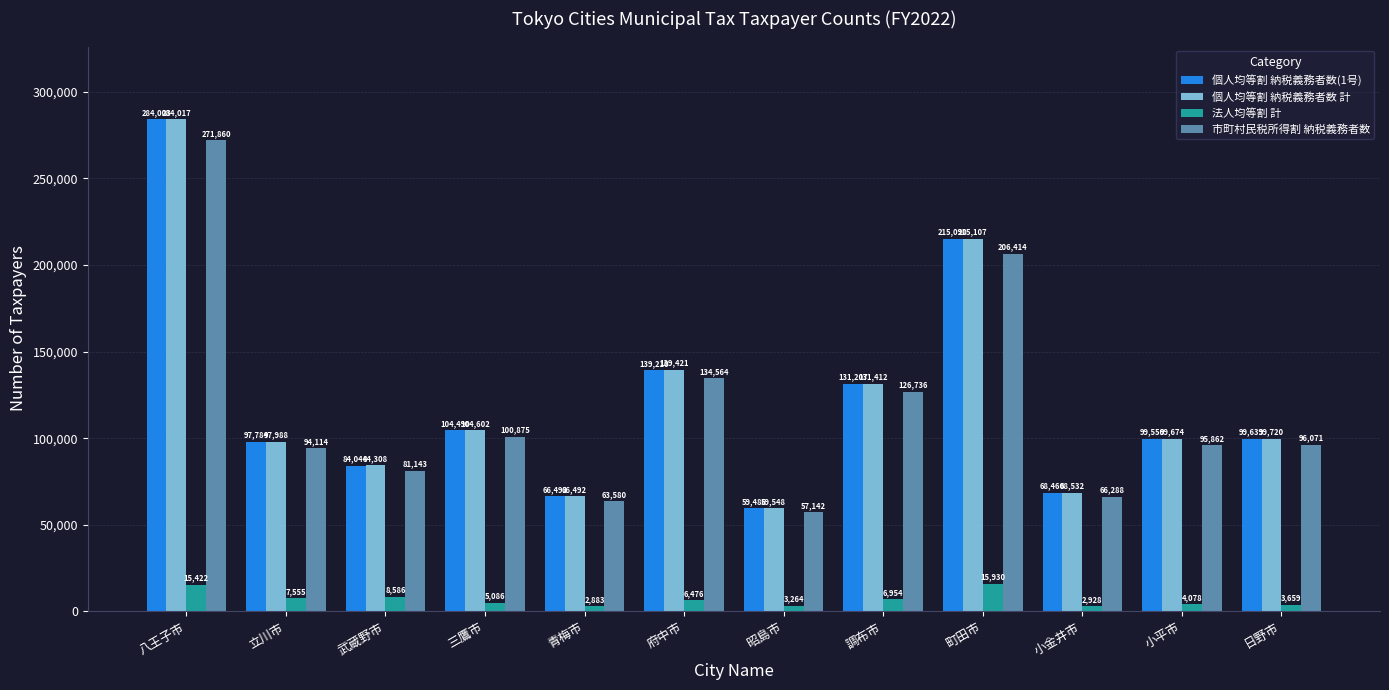

What is the difference between the maximum and minimum values in the 市町村民税所得割 納税義務者数 series?

214718